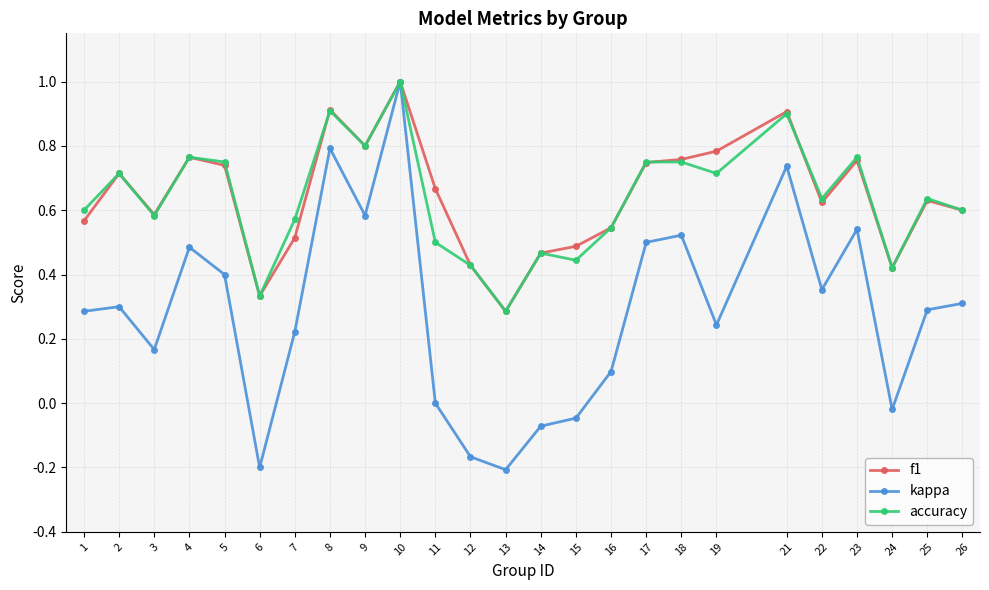

What is the greatest value displayed?

1.0